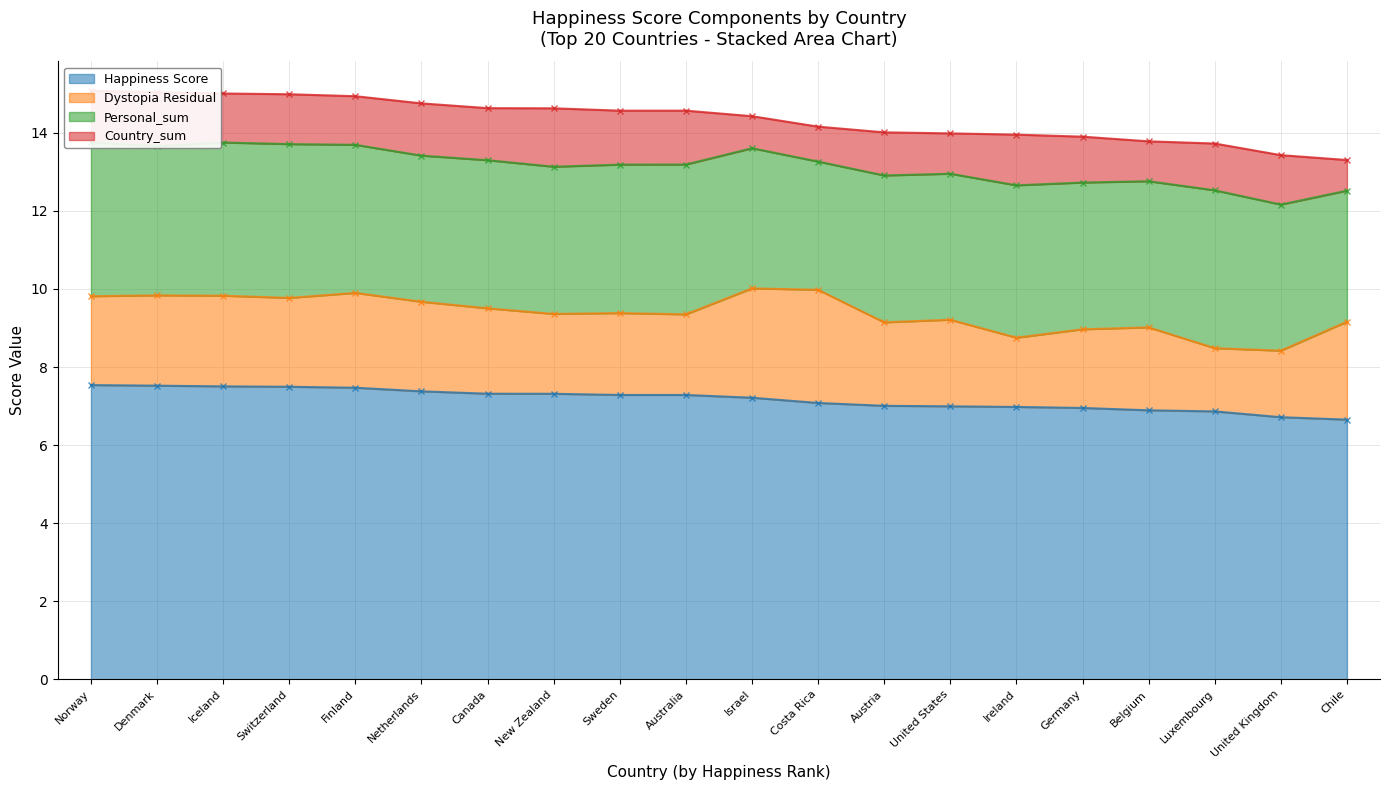

The value of Happiness Score at Costa Rica is 11.1. True or false?

False